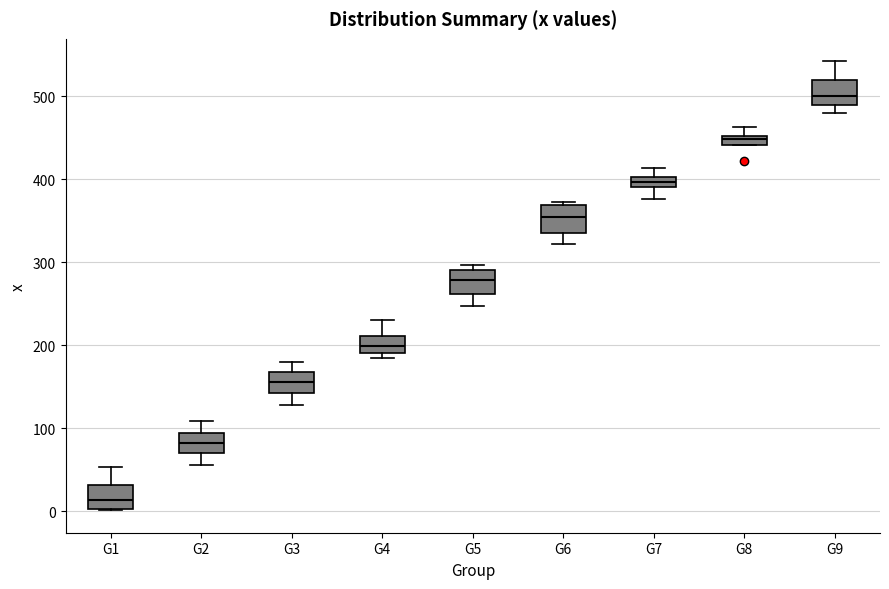

Where is the upper edge of the box for G5 on the y-axis? The values are not printed on the chart, so give them approximately, as read against the axis.

290